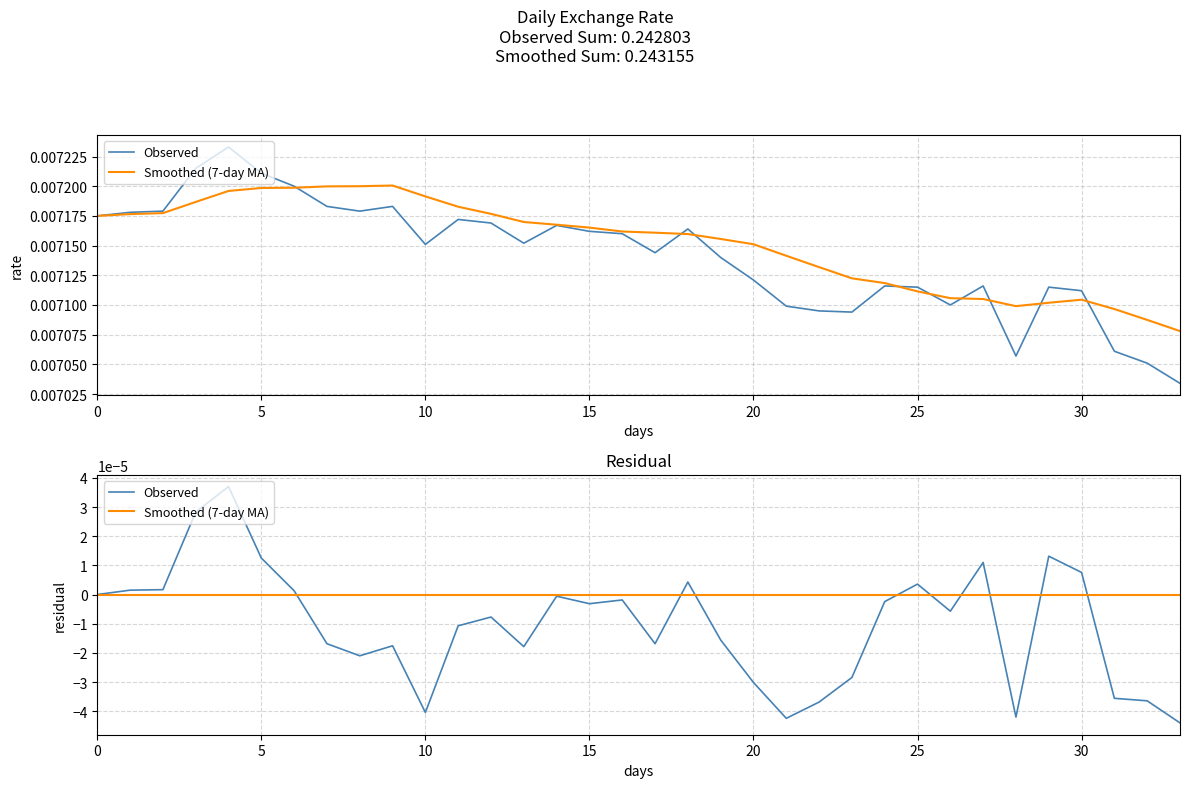

Which category has the lowest value across all series?

33